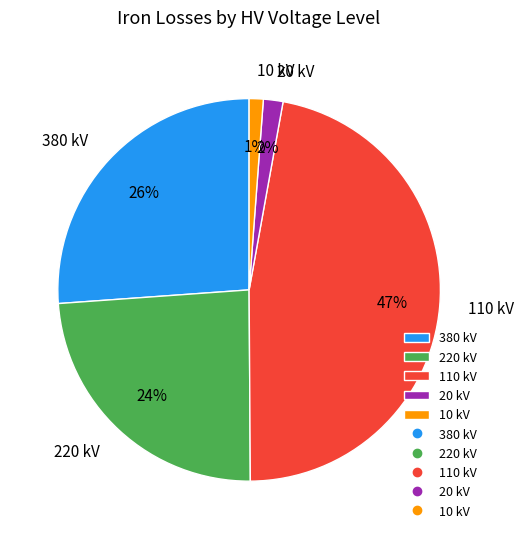

Which slice is the largest?

110 kV